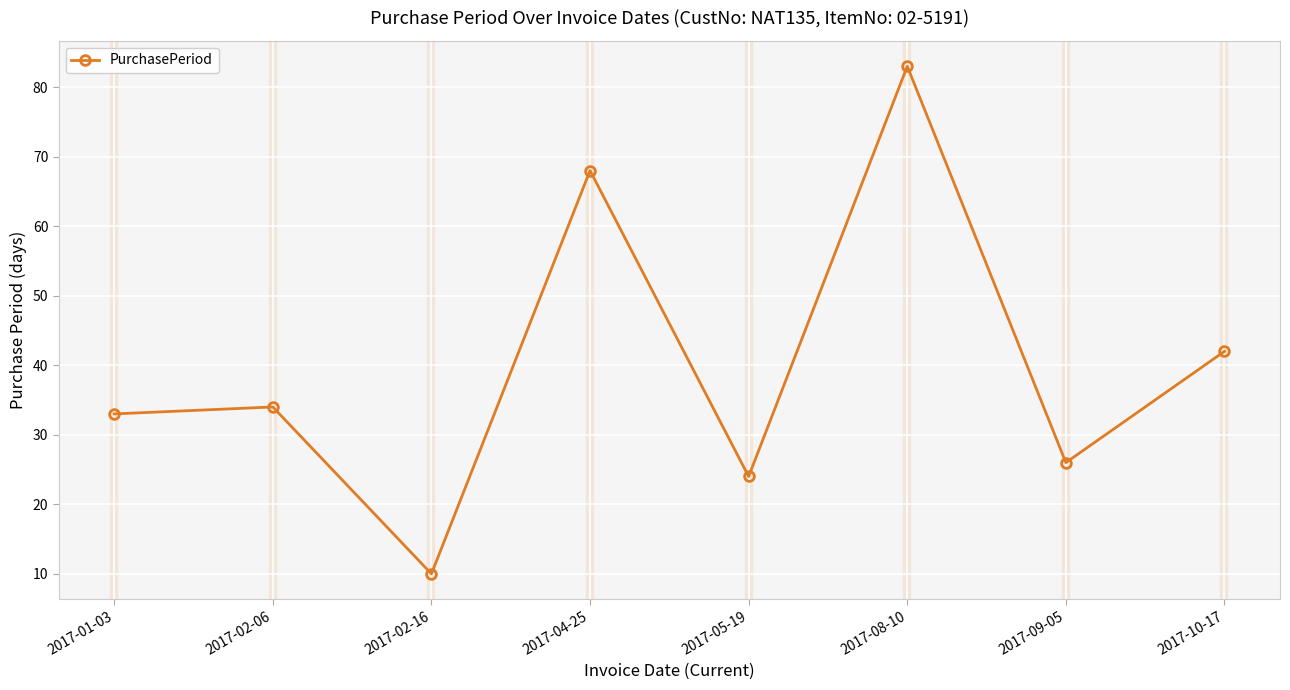

Reading left to right, list all the values displayed in this chart.

2017-01-03=33	2017-02-06=34	2017-02-16=10	2017-04-25=68	2017-05-19=24	2017-08-10=83	2017-09-05=26	2017-10-17=42